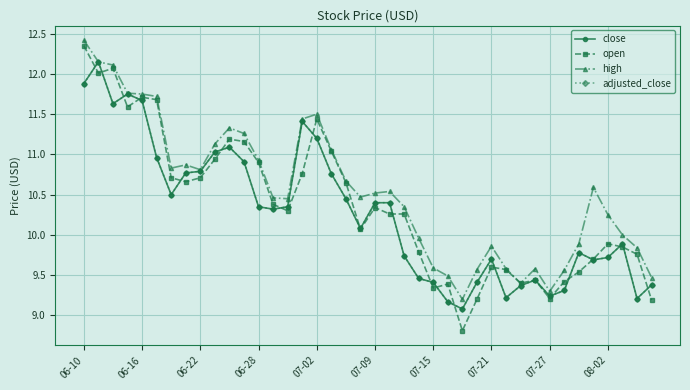

Does the chart have visible grid lines?

Yes